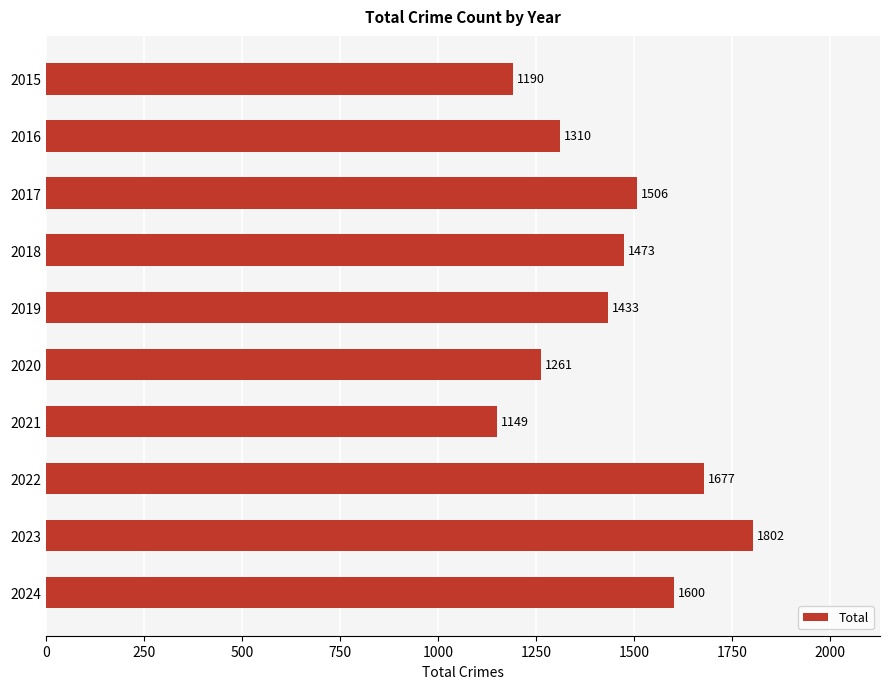

How many values are below 1473?

5